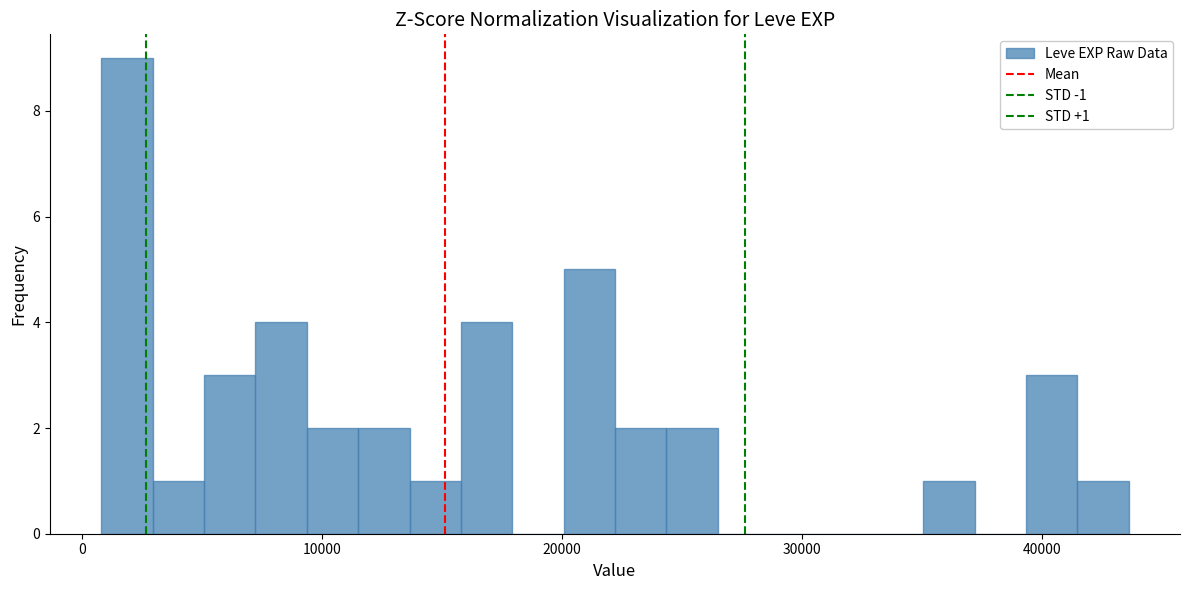

Read against the x-axis, roughly where is the centre of the tallest bar?

2000